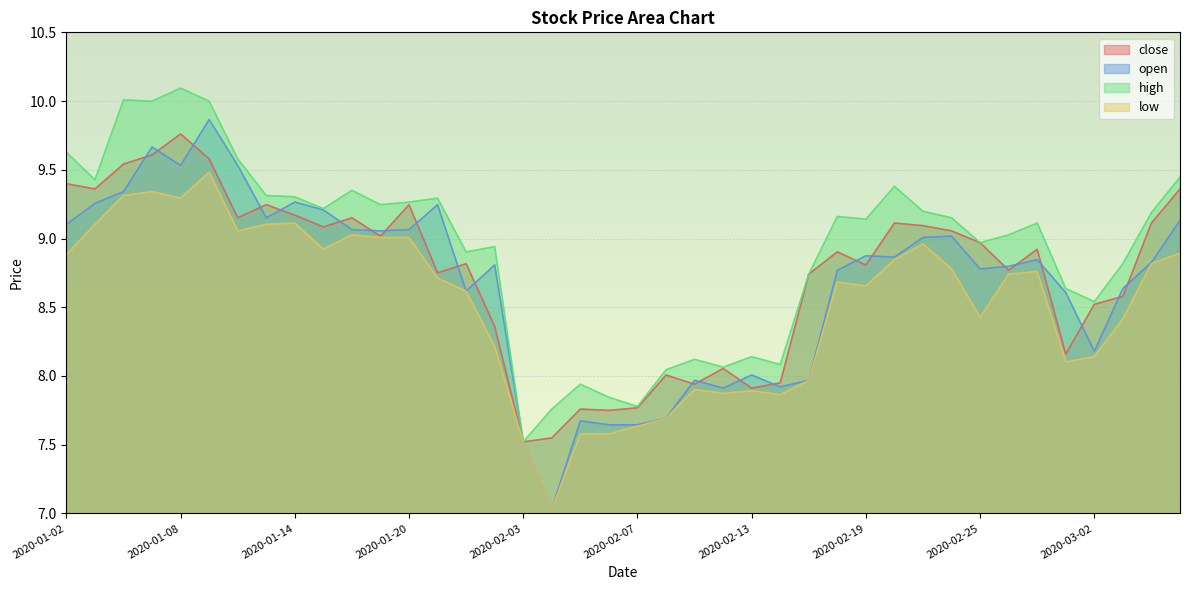

List the series in order of their peak value, lowest first.

low, close, open, high